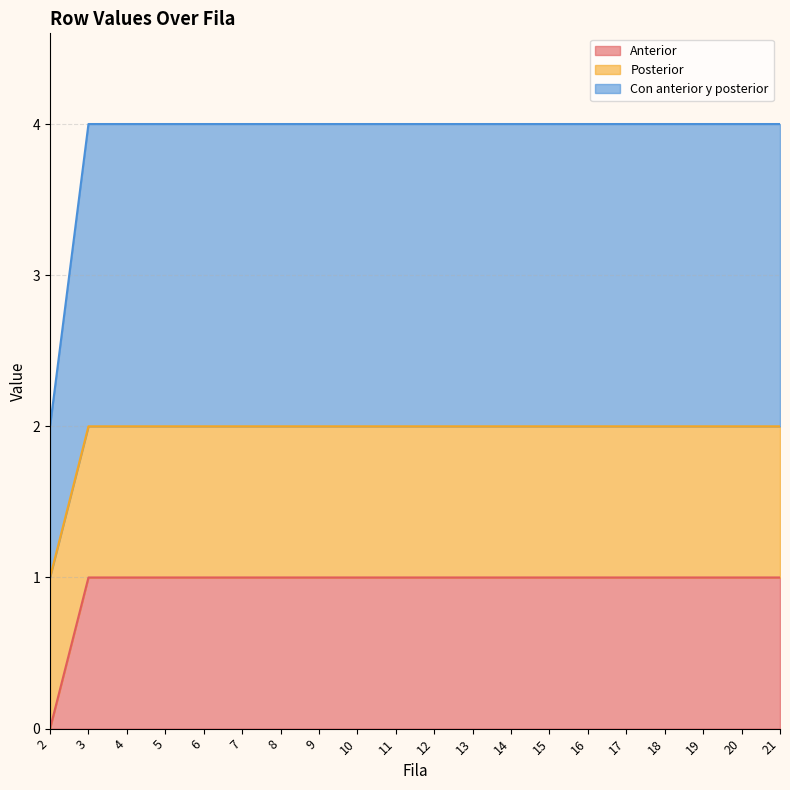

At which label is Con anterior y posterior closest to 1?

2